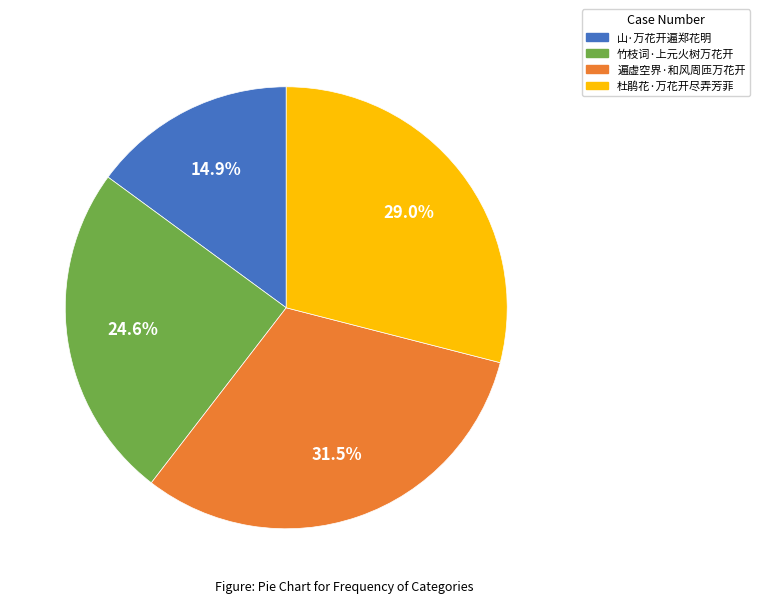

What is the largest slice in the pie chart?

遍虚空界·和风周匝万花开